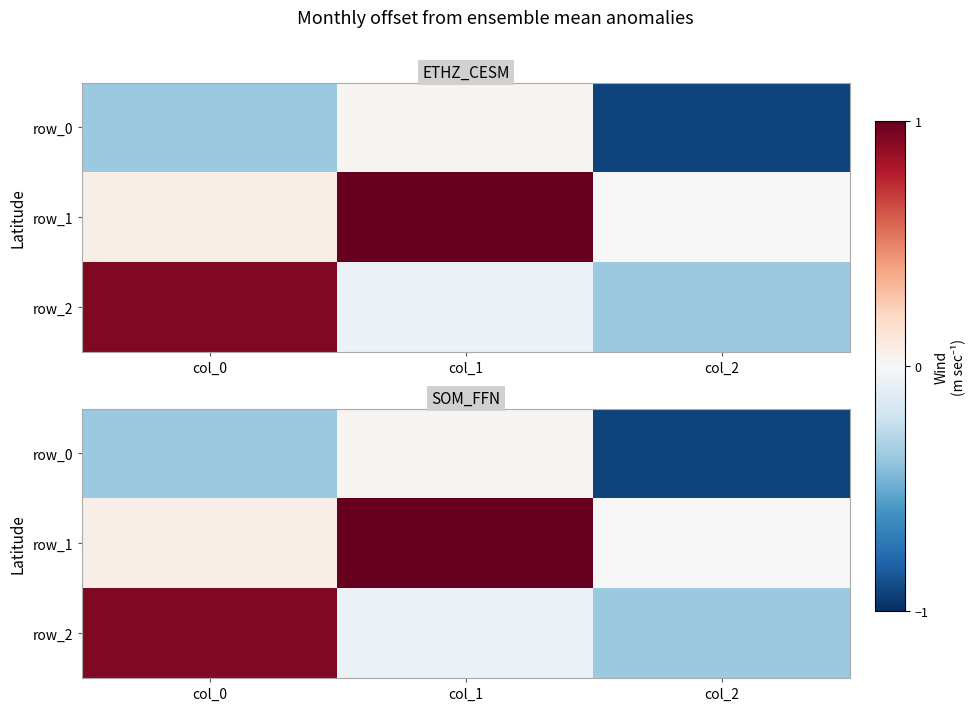

Reading right to left, extract all data points from this chart.

row_0: -0.9	0.0	-0.4
row_1: 0.0	1.0	0.1
row_2: -0.4	-0.1	0.9